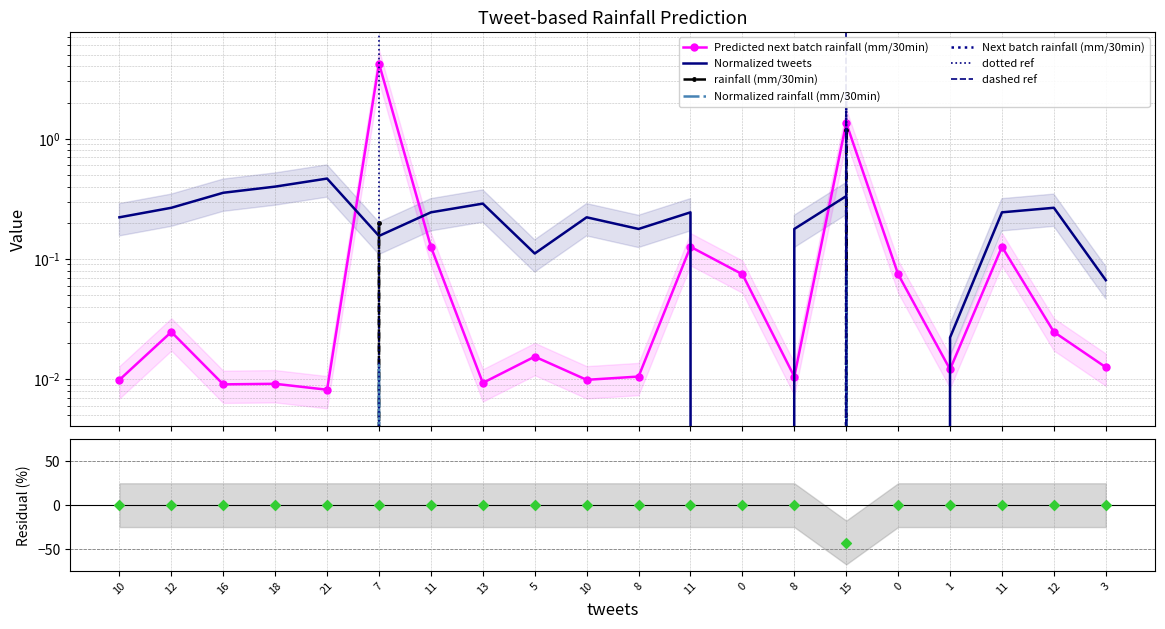

What is the total value across all series at 11?

0.4